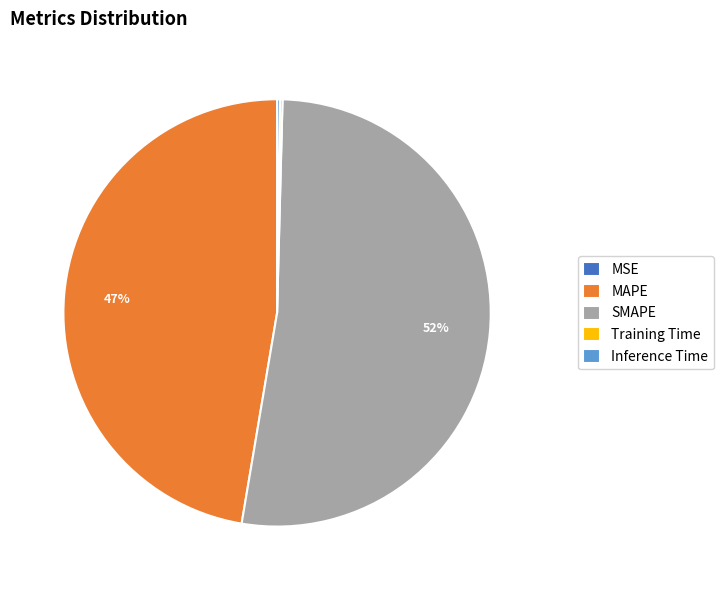

Approximately how many times larger is the value at MAPE compared to SMAPE?

0.9